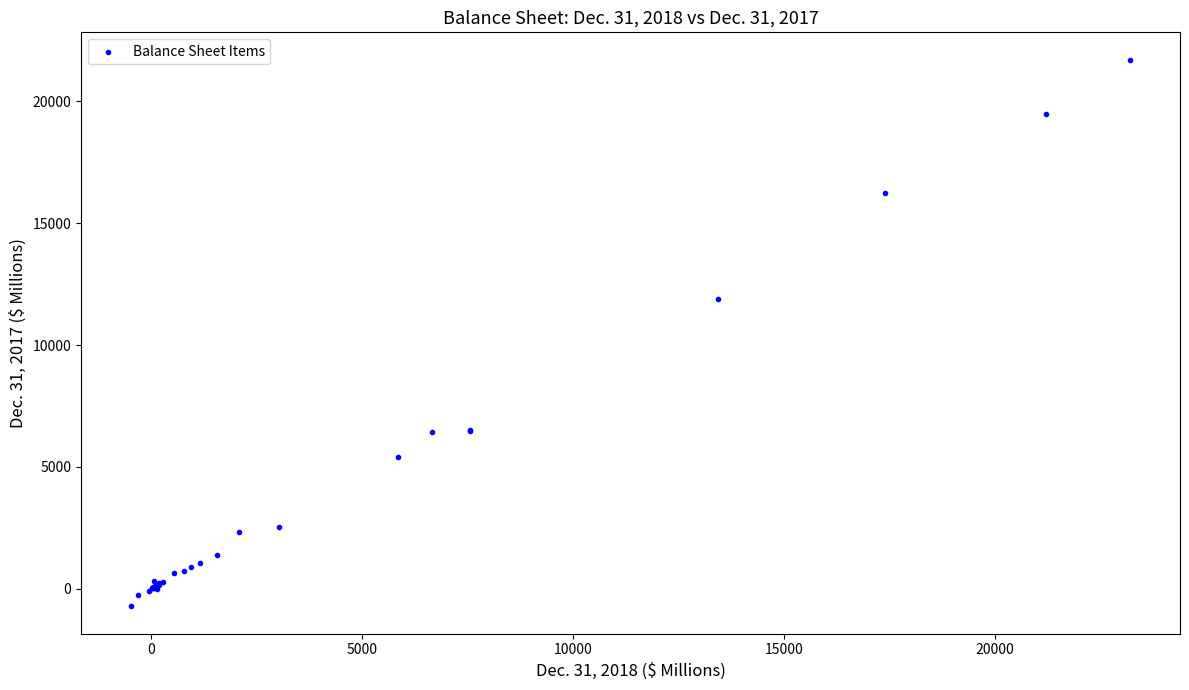

What Y value in the scatter plot is closest to 10496?

11883